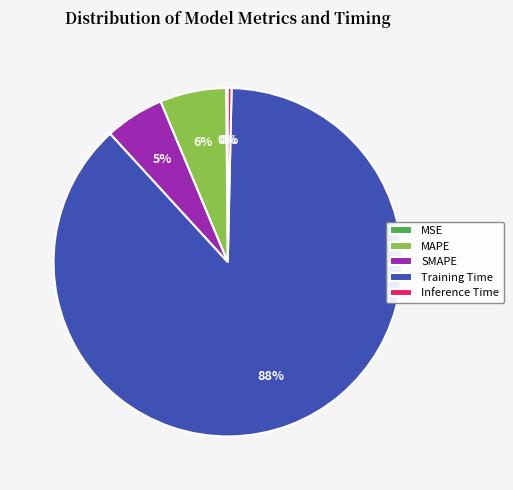

Does Inference Time represent more than half of the total?

No